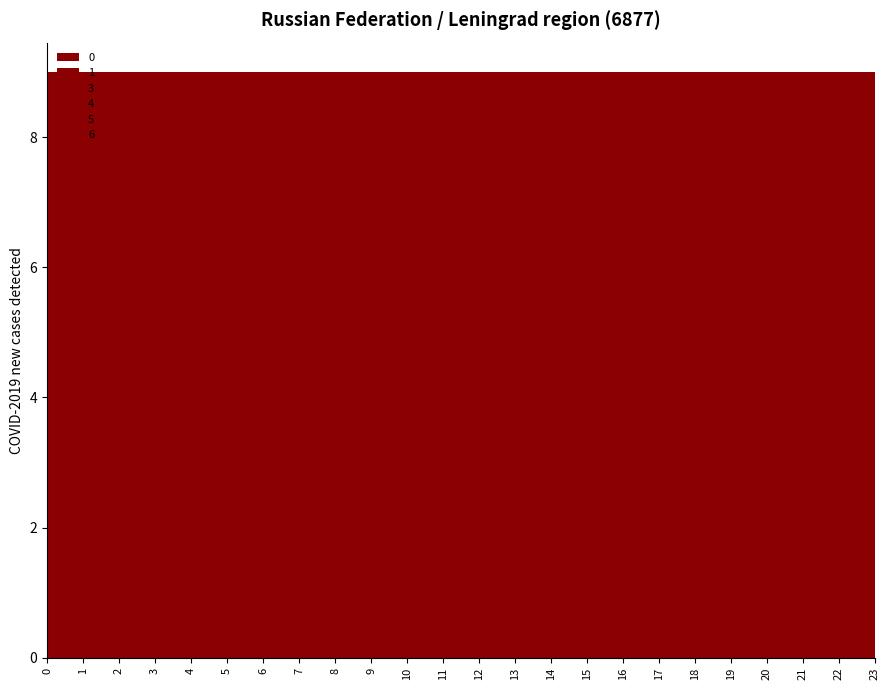

Rank the series at 2 from lowest to highest value.

3, 4, 5, 0, 1, 6